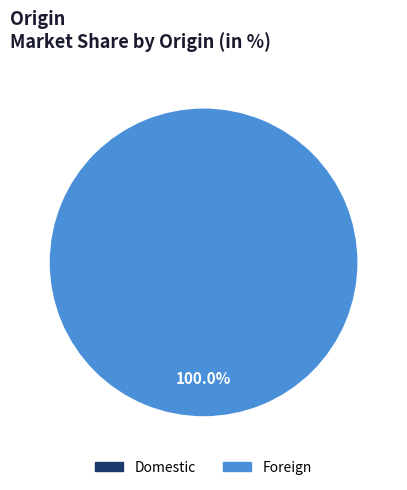

Is Foreign the majority of the pie?

Yes